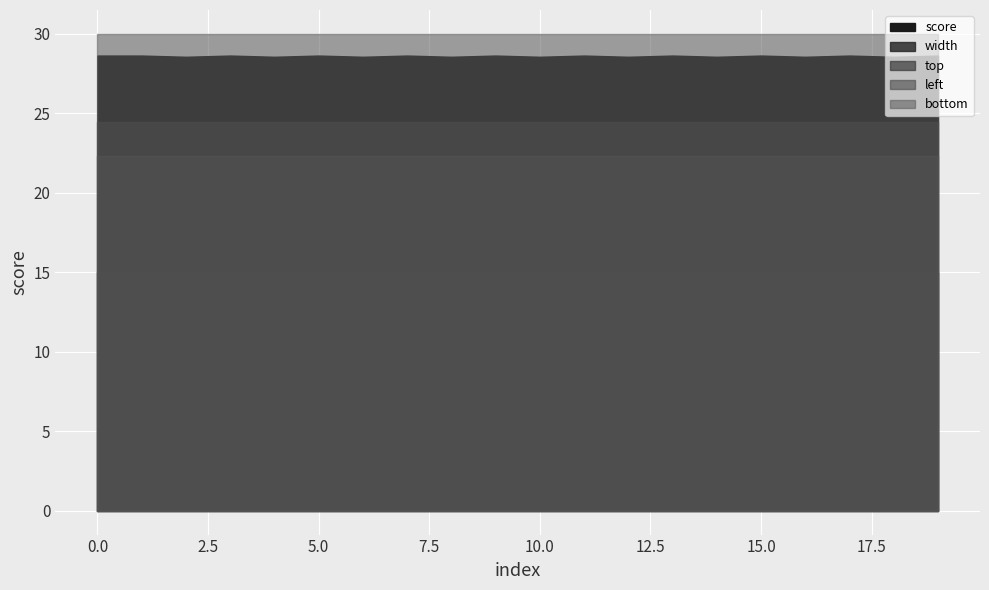

Is it true that score equals 1.3 at 12?

False